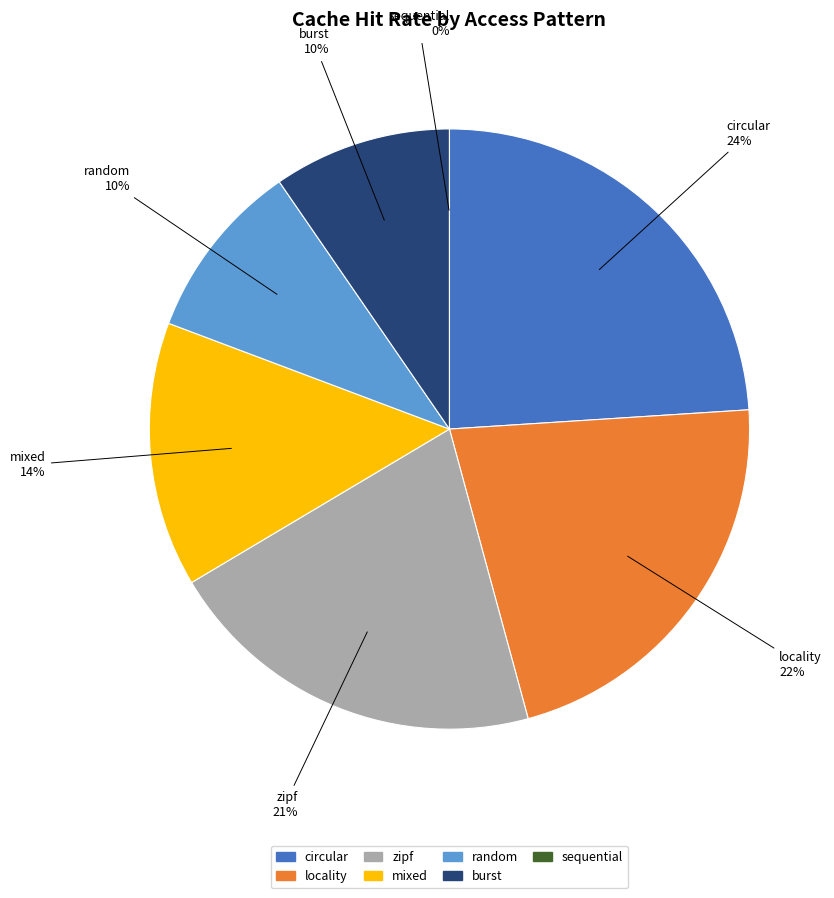

To the nearest percent, what is the difference between the mixed and circular slice percentages?

10%